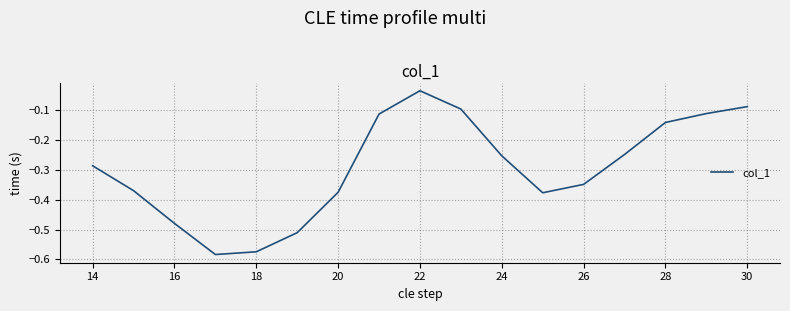

What is the difference between the maximum and minimum values?

0.5